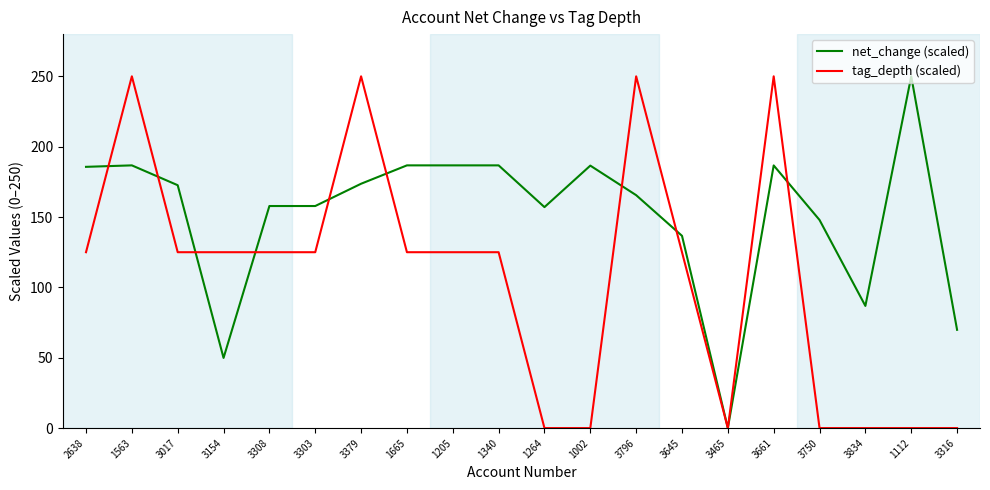

What is the maximum value for tag_depth (scaled)?

250.0